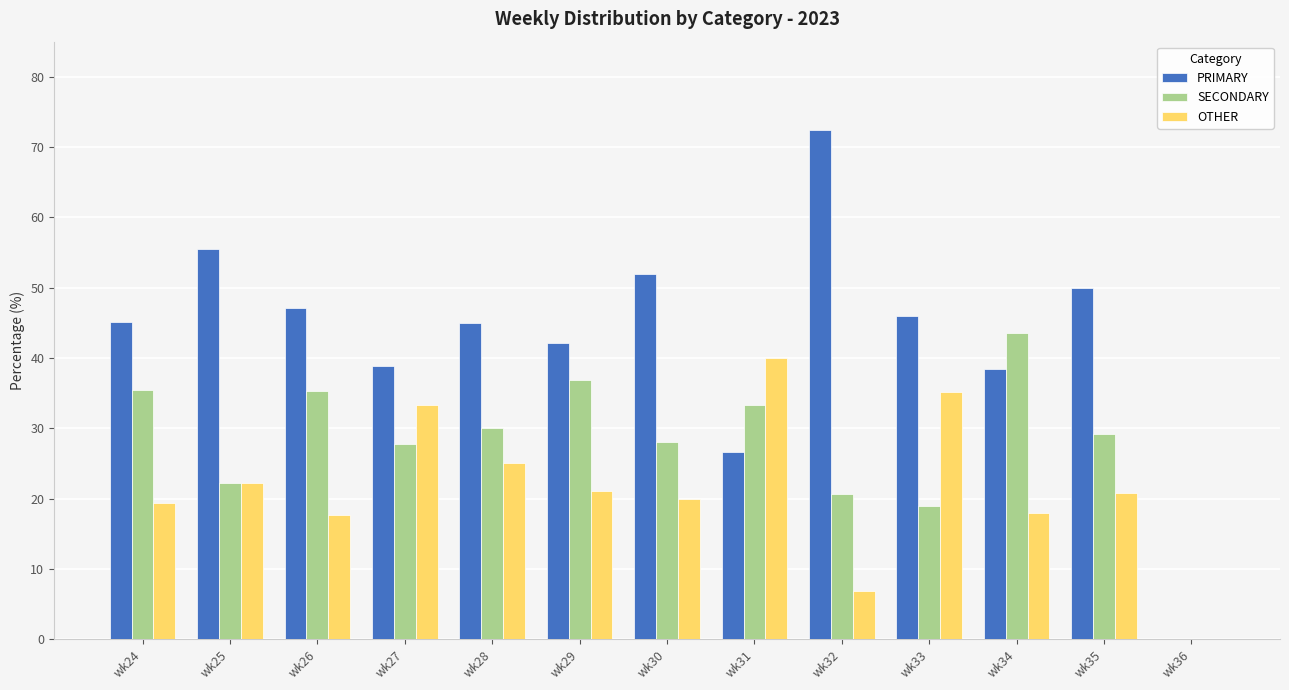

The PRIMARY series shows 33.9 at wk35. True or false?

False